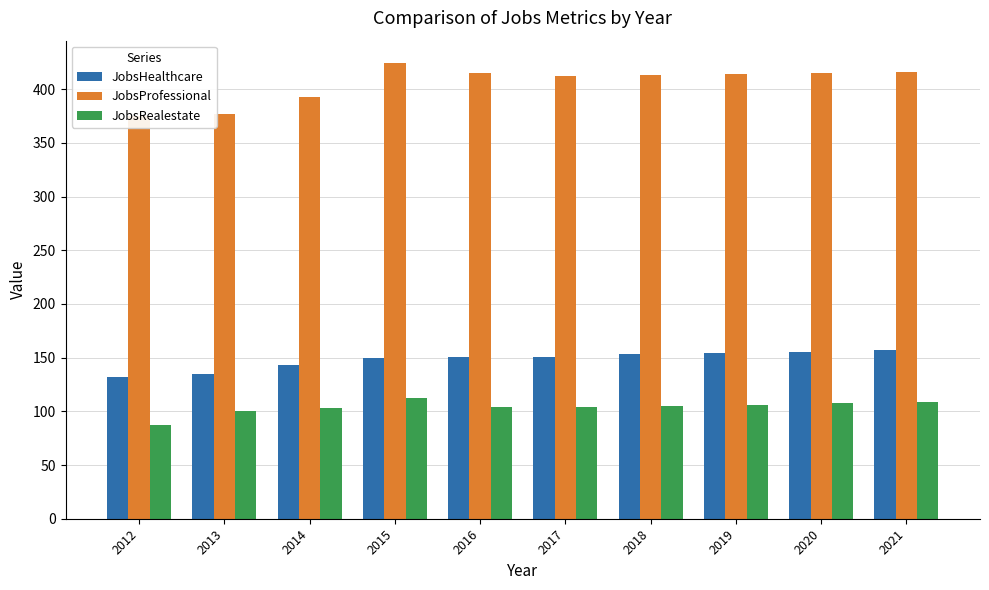

What are all the series names shown in the legend?

JobsHealthcare, JobsProfessional, JobsRealestate